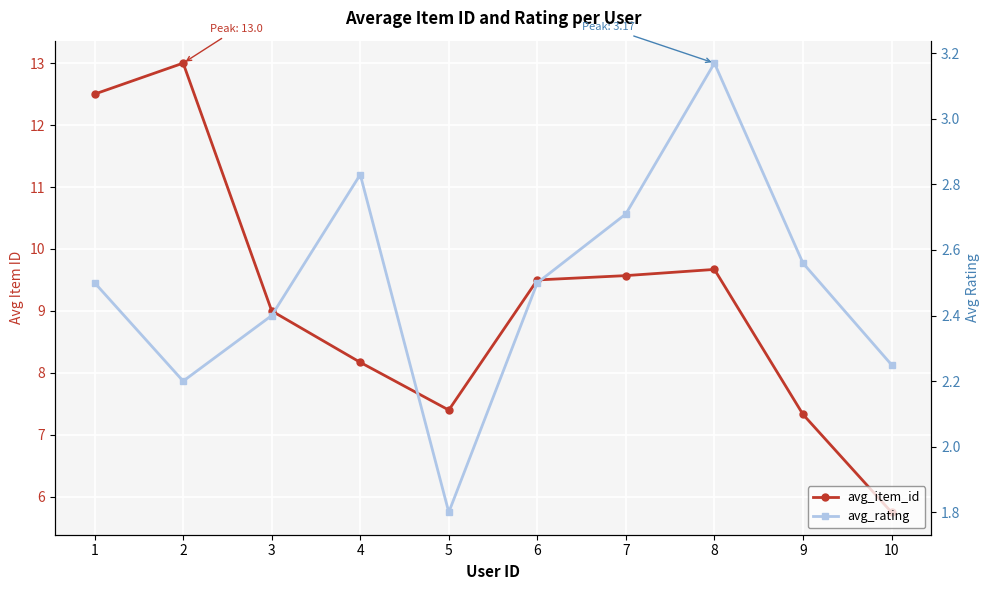

What are all the series names shown in the legend?

avg_item_id, avg_rating